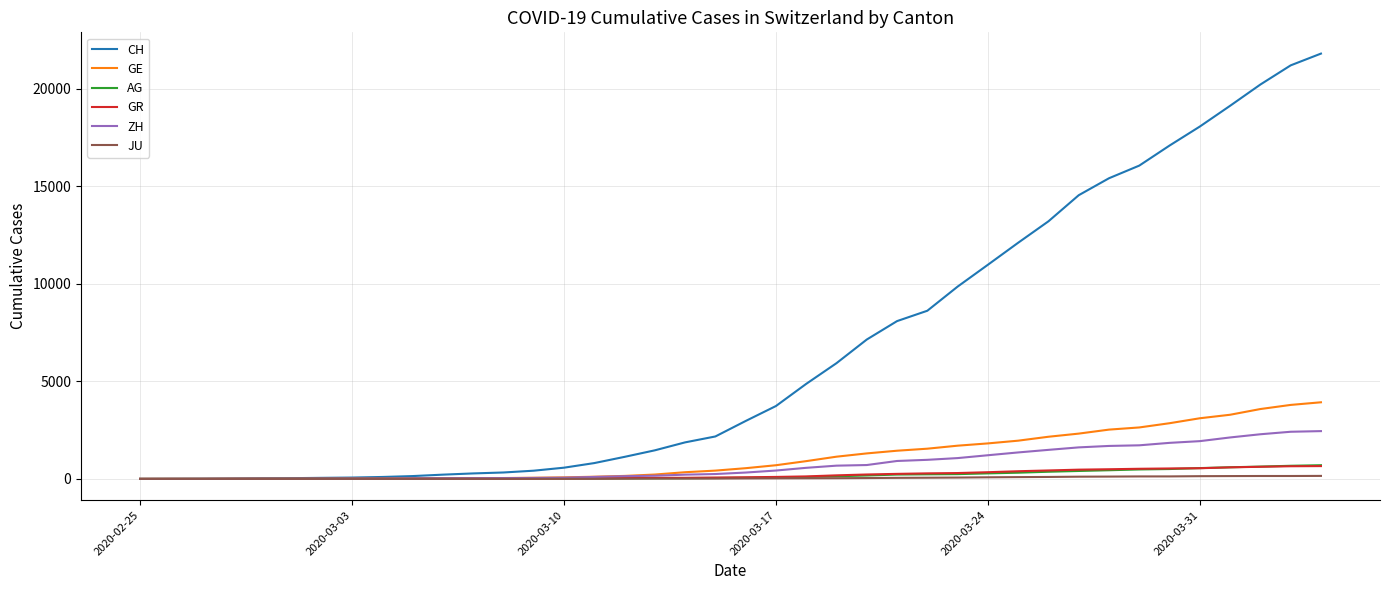

Which series has the largest total across all categories?

CH